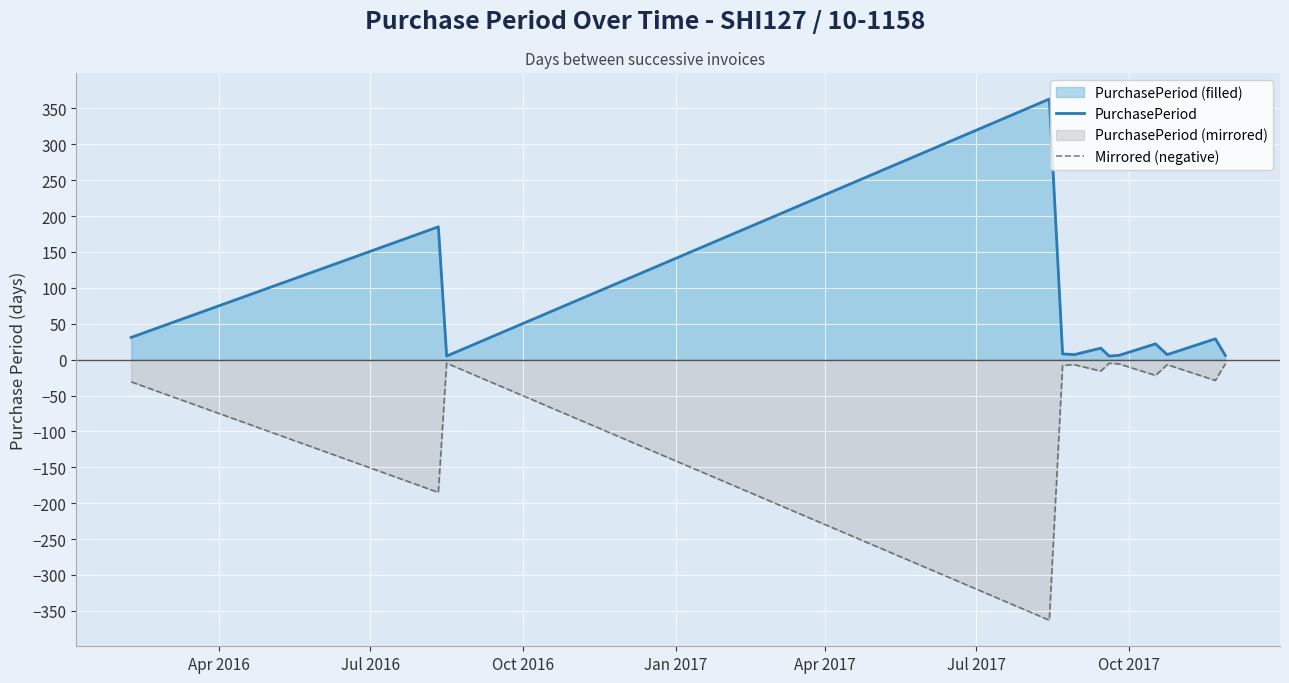

What is the highest value of the PurchasePeriod series?

363